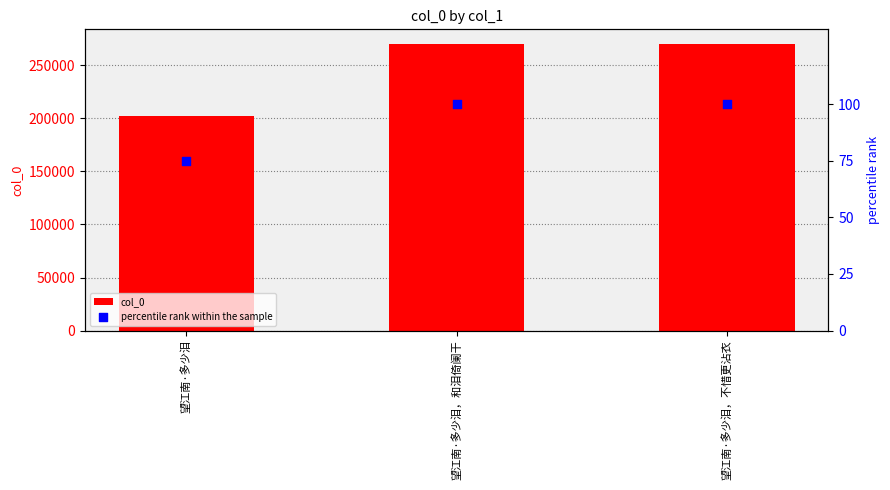

What are all the series names shown in the legend?

col_0, percentile rank within the sample